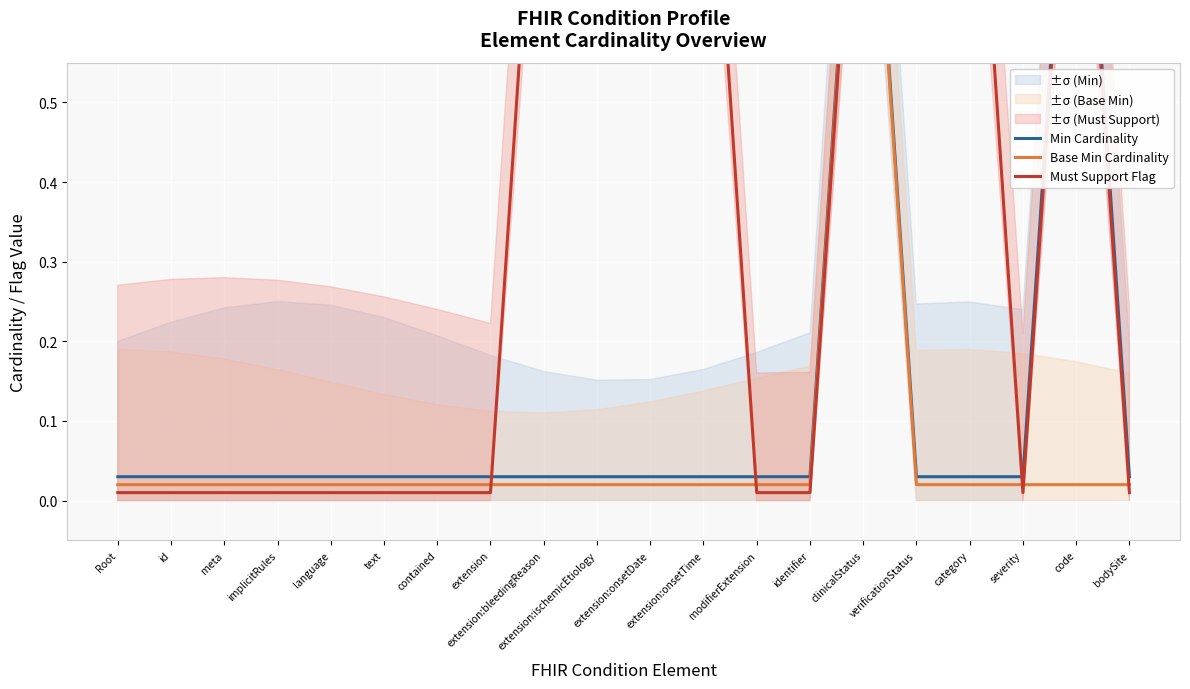

Reading left to right, list all the values displayed in this chart.

Min Cardinality: Root=0.0	id=0.0	meta=0.0	implicitRules=0.0	language=0.0	text=0.0	contained=0.0	extension=0.0	extension:bleedingReason=0.0	extension:ischemicEtiology=0.0	extension:onsetDate=0.0	extension:onsetTime=0.0	modifierExtension=0.0	identifier=0.0	clinicalStatus=1.0	verificationStatus=0.0	category=0.0	severity=0.0	code=1.0	bodySite=0.0
Base Min Cardinality: Root=0.0	id=0.0	meta=0.0	implicitRules=0.0	language=0.0	text=0.0	contained=0.0	extension=0.0	extension:bleedingReason=0.0	extension:ischemicEtiology=0.0	extension:onsetDate=0.0	extension:onsetTime=0.0	modifierExtension=0.0	identifier=0.0	clinicalStatus=1.0	verificationStatus=0.0	category=0.0	severity=0.0	code=0.0	bodySite=0.0
Must Support Flag: Root=0.0	id=0.0	meta=0.0	implicitRules=0.0	language=0.0	text=0.0	contained=0.0	extension=0.0	extension:bleedingReason=1.0	extension:ischemicEtiology=1.0	extension:onsetDate=1.0	extension:onsetTime=1.0	modifierExtension=0.0	identifier=0.0	clinicalStatus=1.0	verificationStatus=1.0	category=1.0	severity=0.0	code=1.0	bodySite=0.0